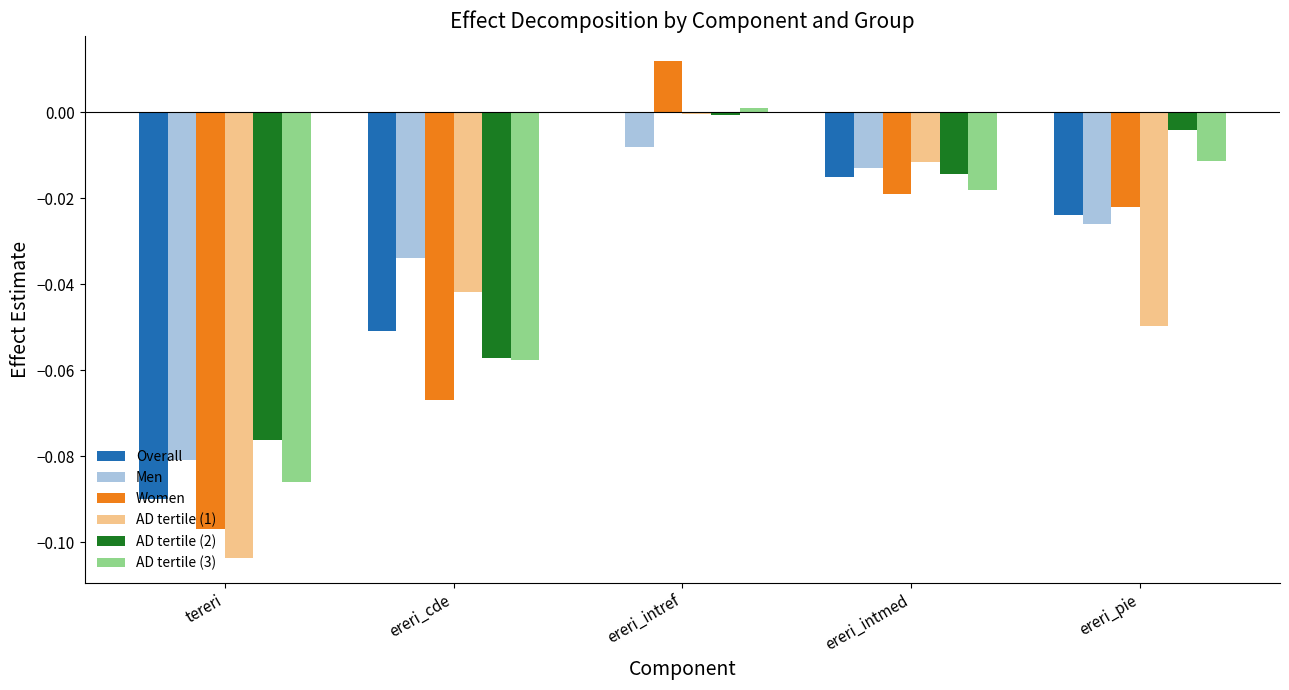

What is the total value across all series at ereri_cde?

-0.3